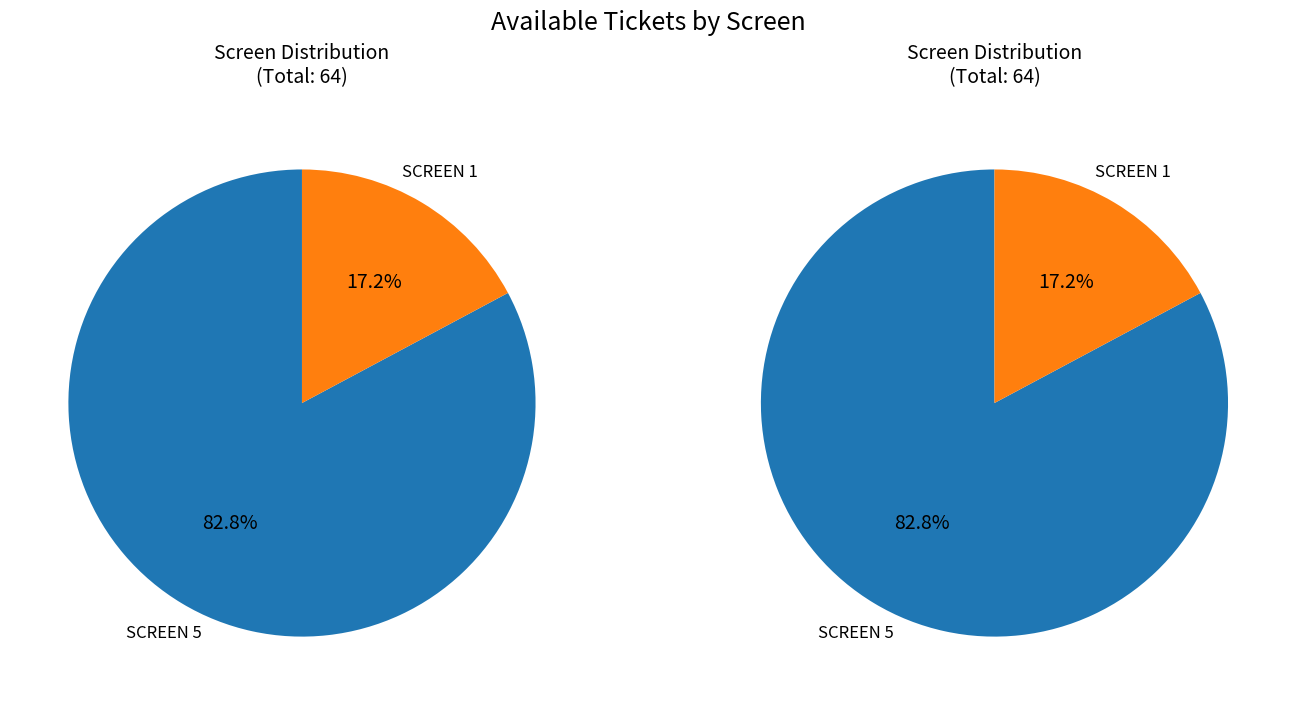

To the nearest percent, what is the average slice percentage?

50%